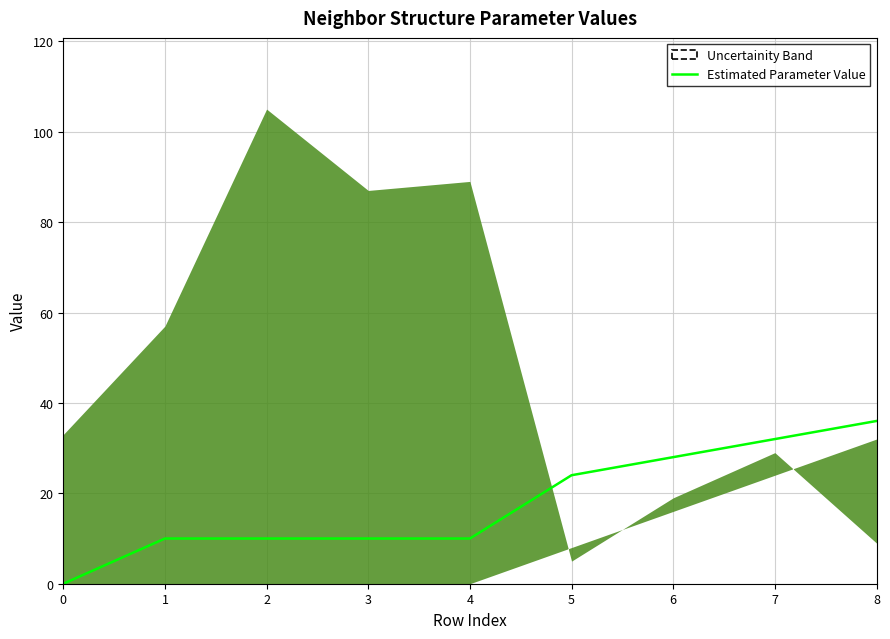

True or false: the data has more than 2 interior local peaks.

False